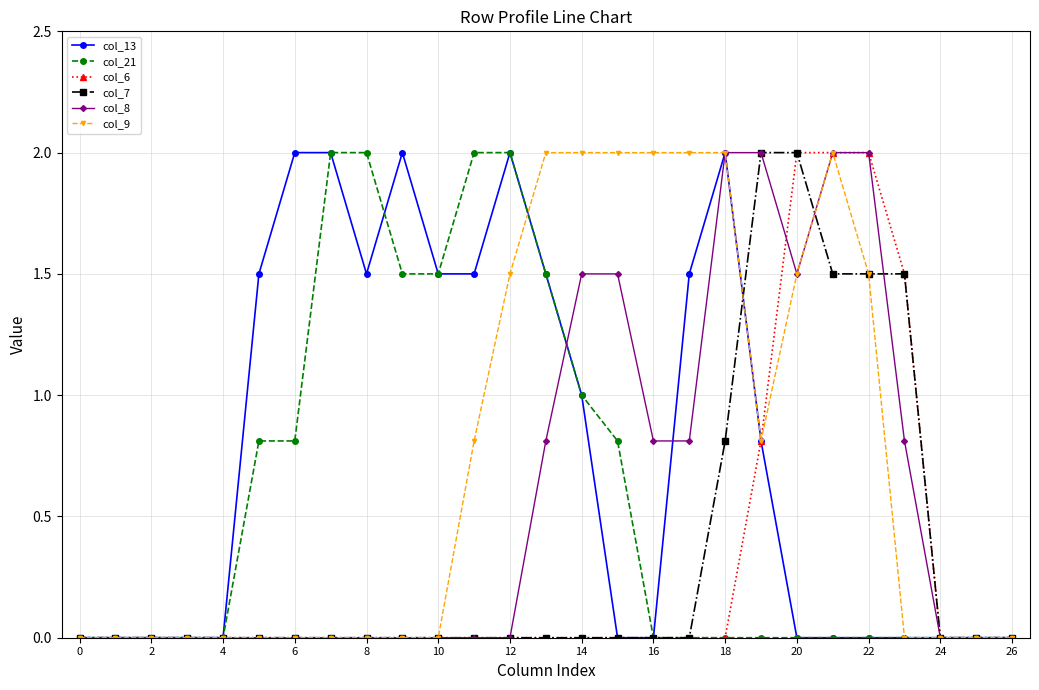

How many categories are shown in the chart?

27